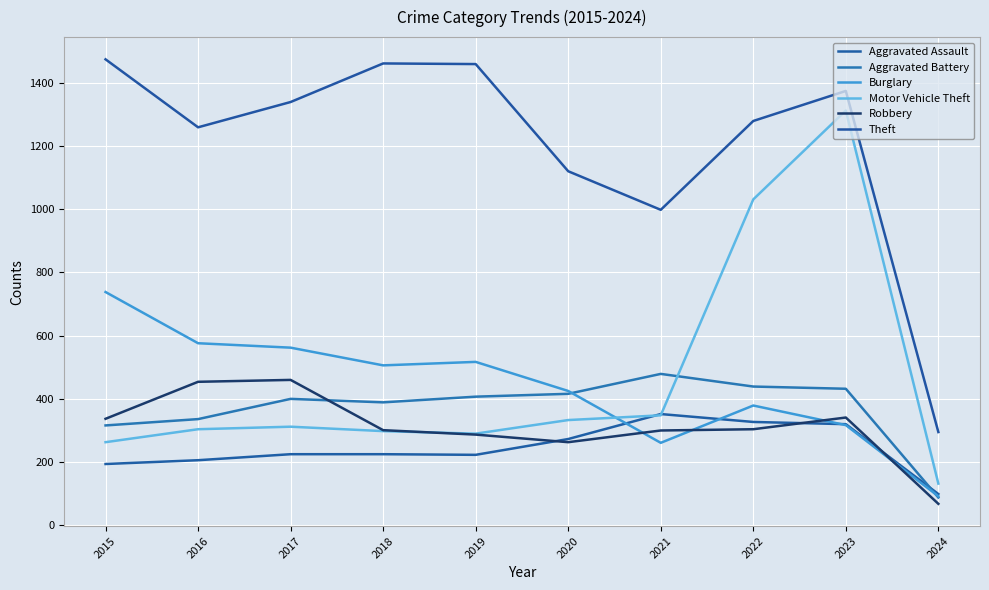

Count the number of categories in the chart.

10